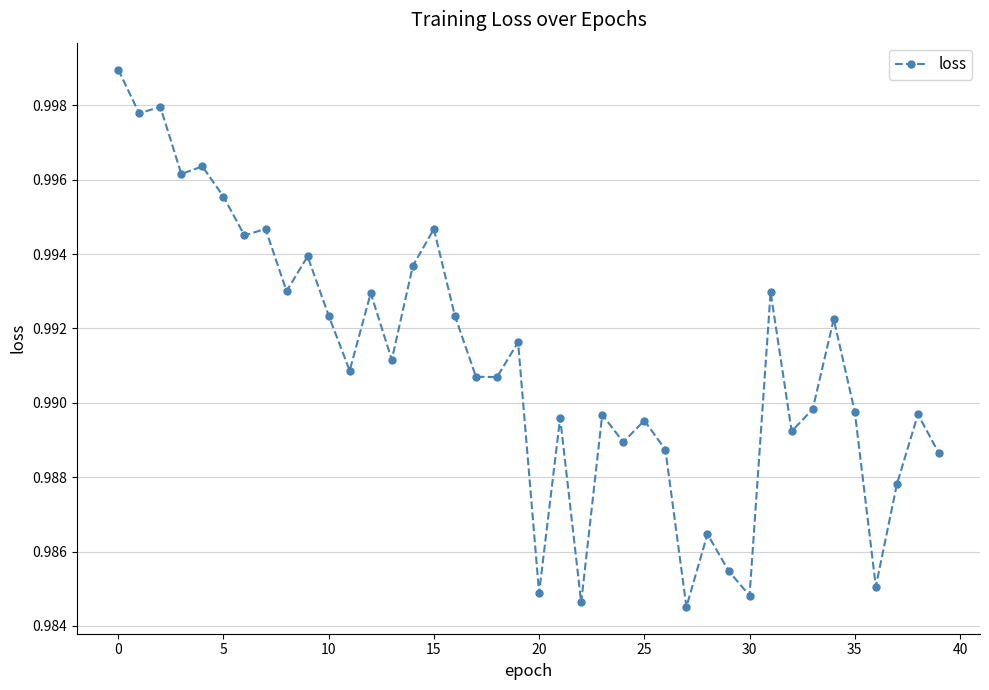

What is the sum of all values?

39.6